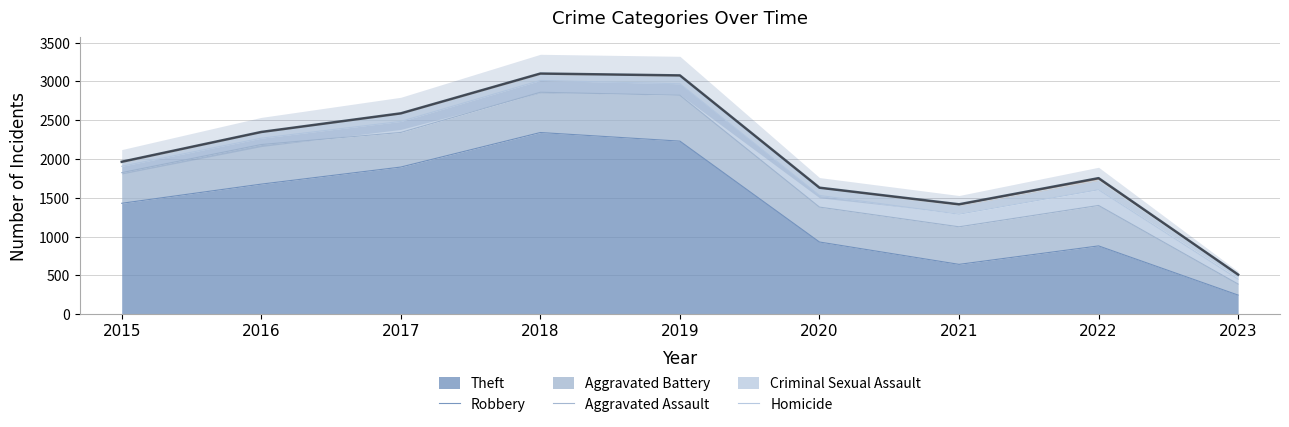

Read the Criminal Sexual Assault value at 2020.

3